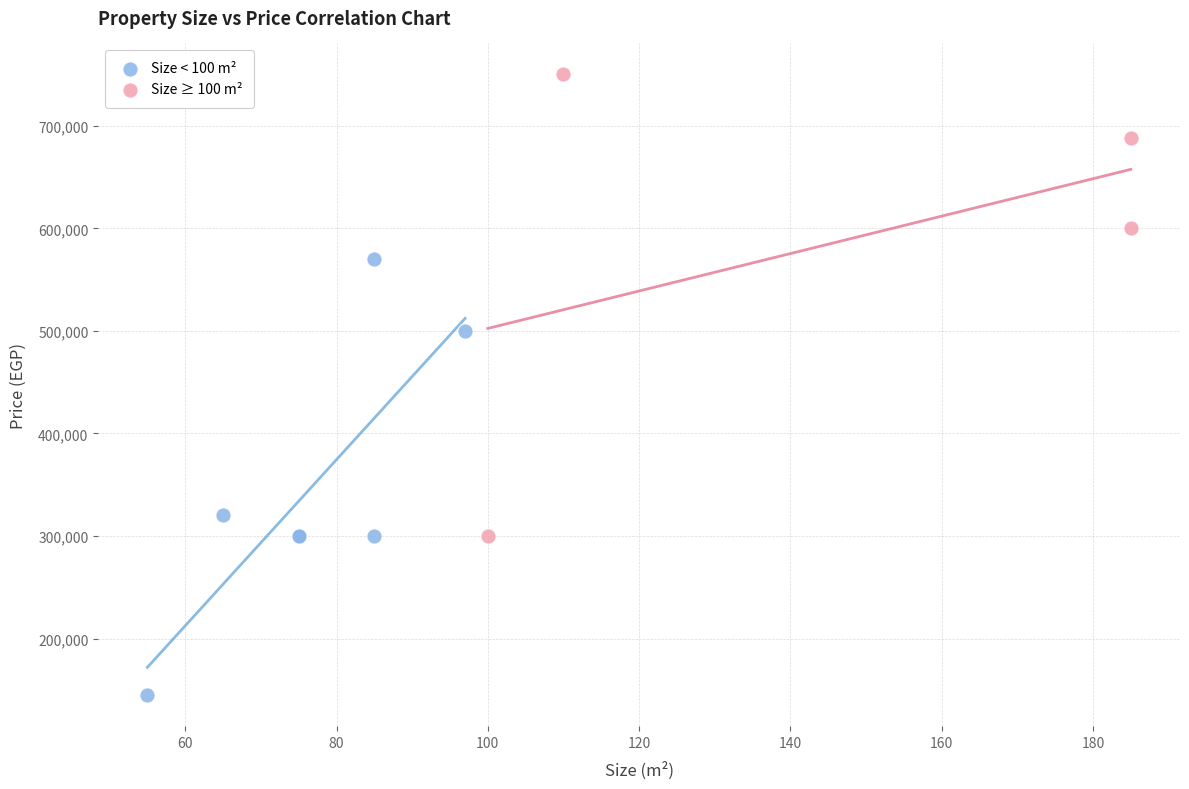

Which series reaches the maximum Y coordinate?

Size ≥ 100 m²